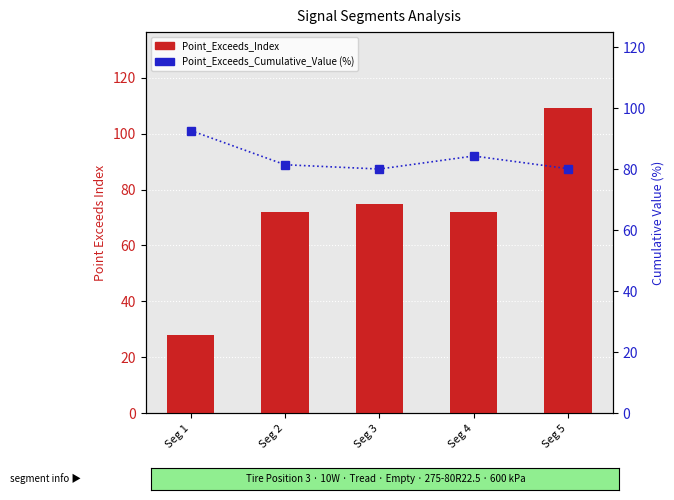

Is the value of Point_Exceeds_Index at Seg 2 greater than the value of Point_Exceeds_Cumulative_Value (%) at Seg 2?

No